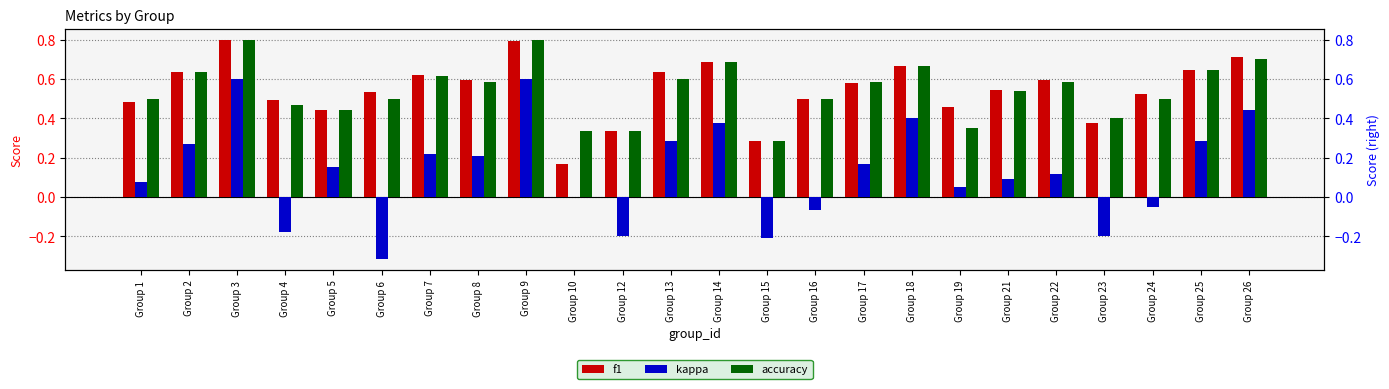

What is the difference between the accuracy values at Group 24 and Group 19?

0.1